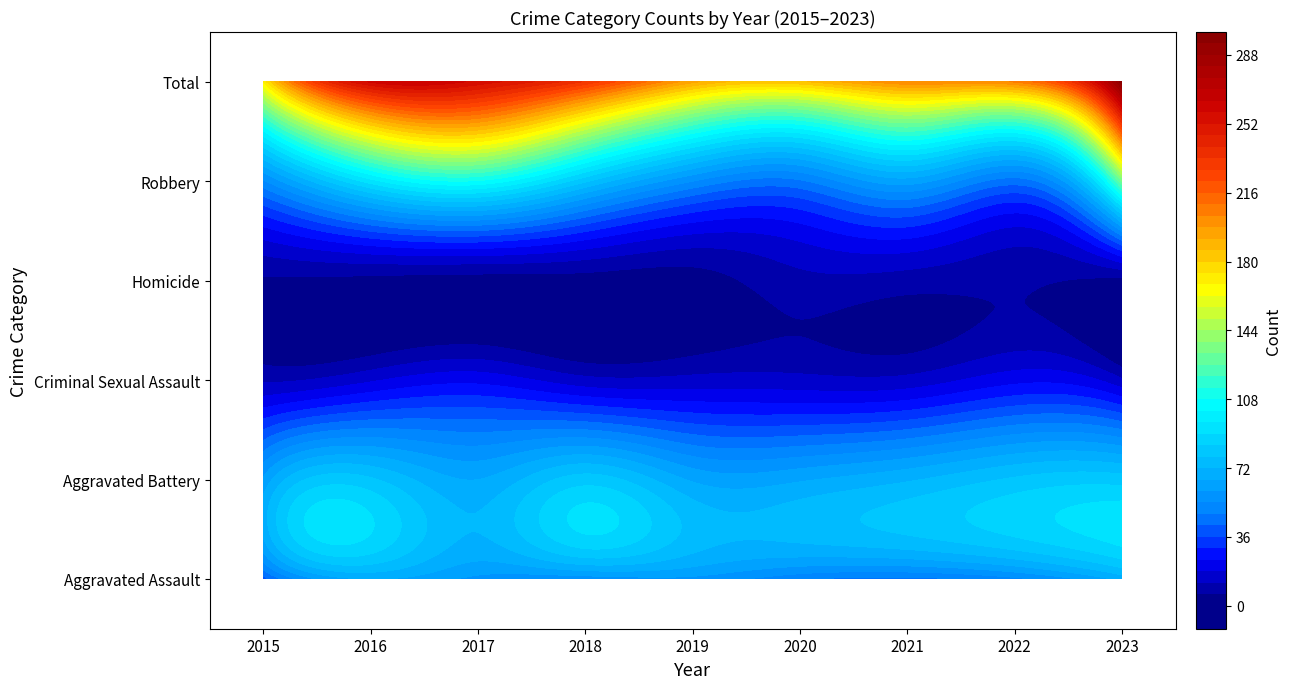

Which series has the largest total across all categories?

Total